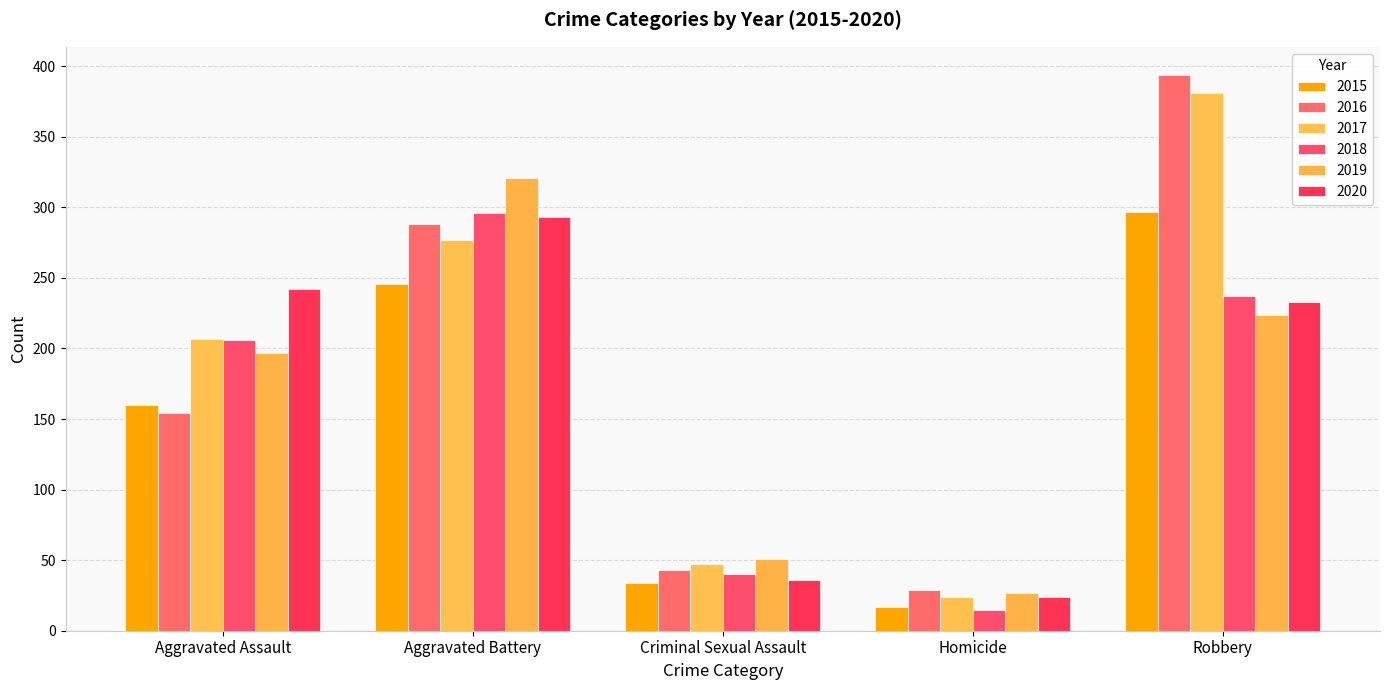

What is the minimum value shown in the chart?

15